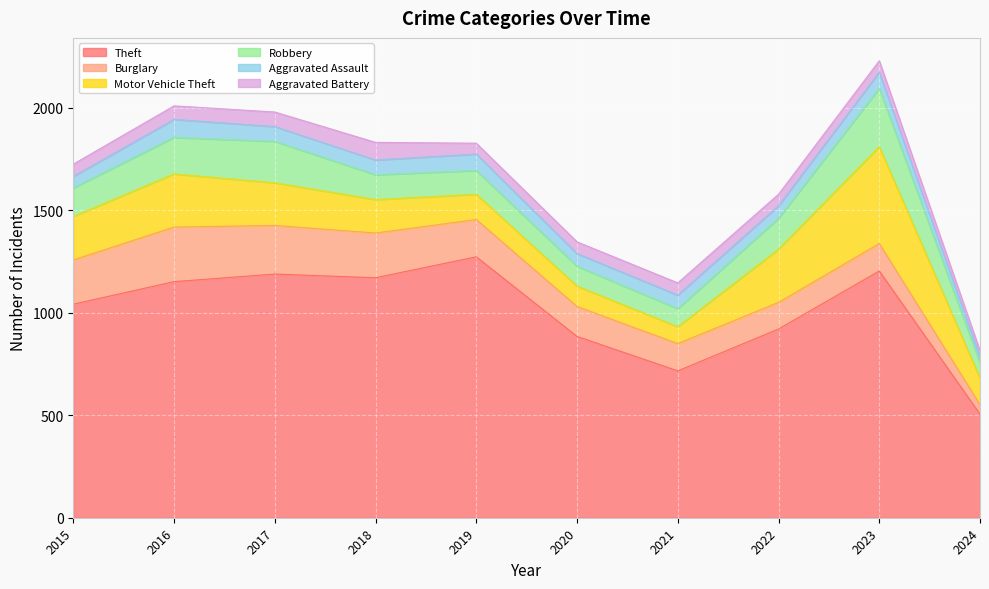

Which category has the lowest value in the Robbery series?

2024